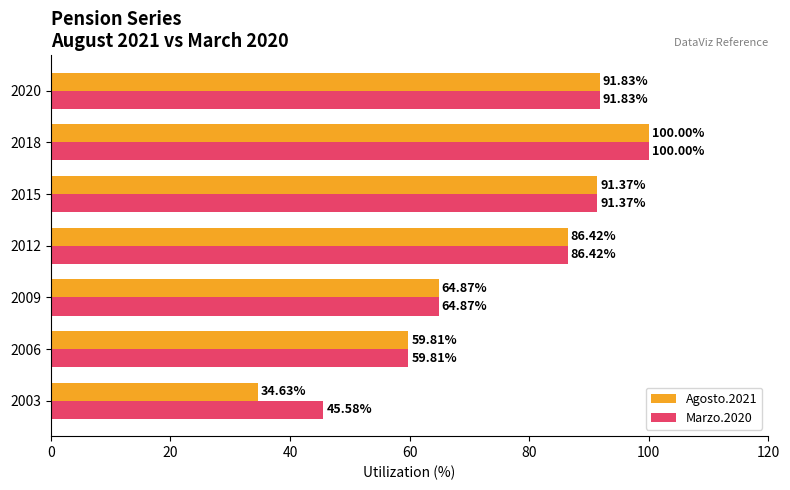

Rank the series by their average value, from highest to lowest.

Marzo.2020, Agosto.2021